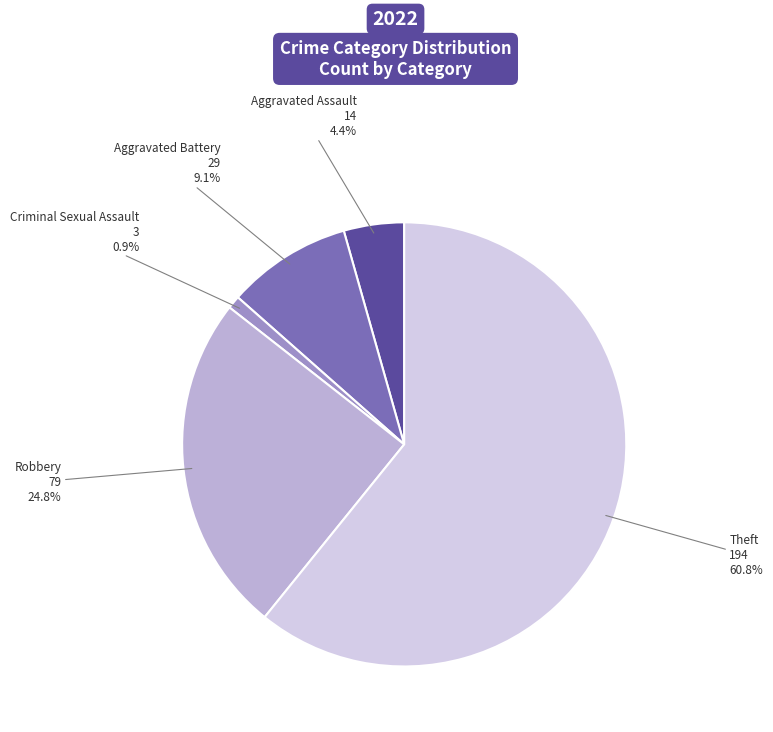

Which slice is the smallest?

Criminal Sexual Assault